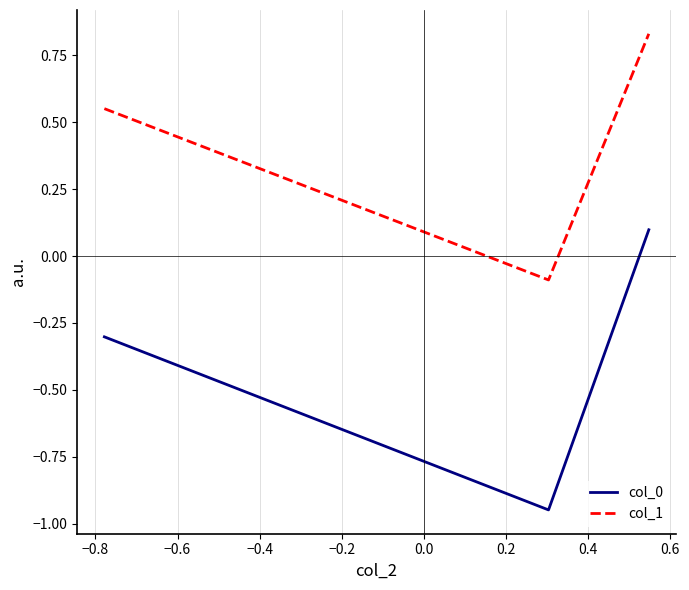

Rank the series by their maximum value, from highest to lowest.

col_1, col_0